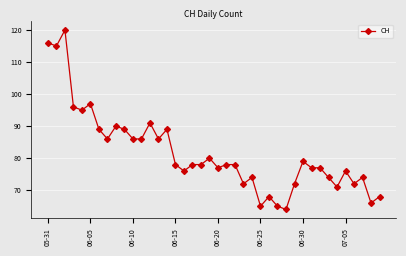

What is the maximum value shown in the chart?

120